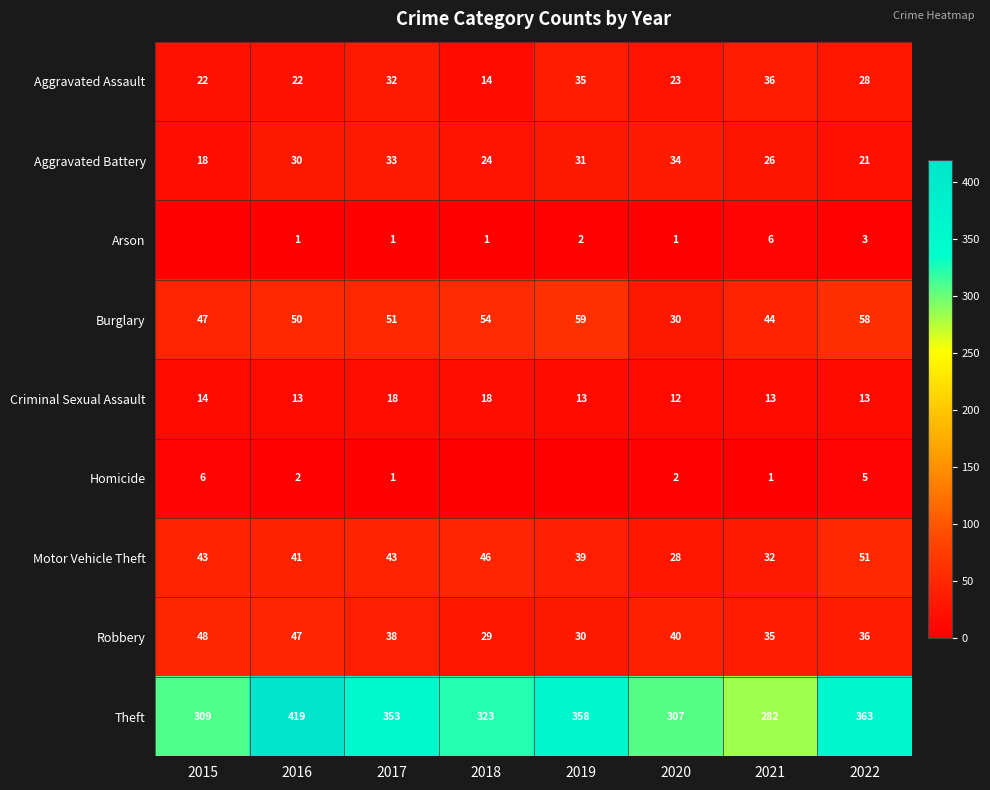

True or false: Homicide has a value of 1 at 2021.

True